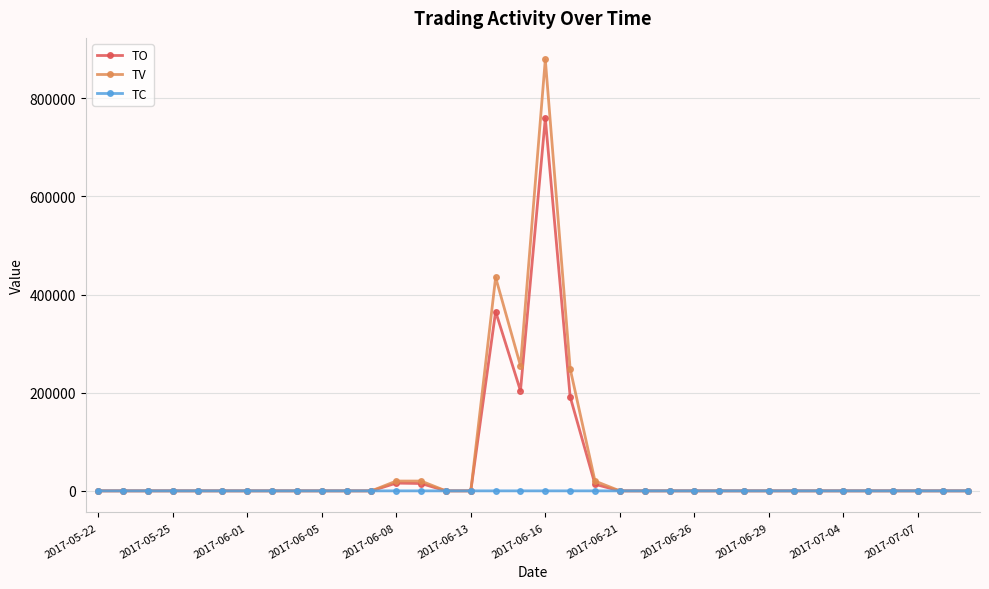

Count the number of data series in this chart.

3